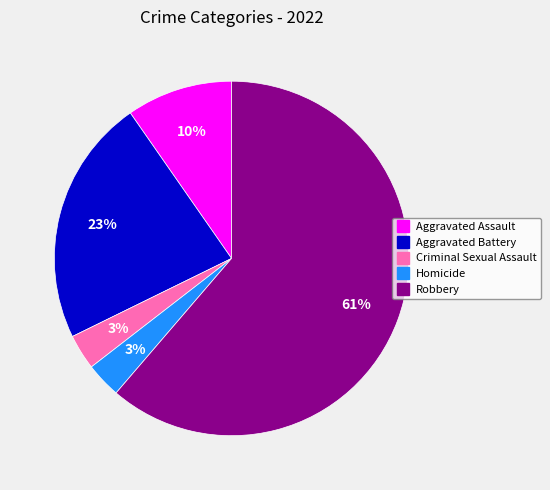

Is the sum of Aggravated Assault and Robbery greater than half?

Yes